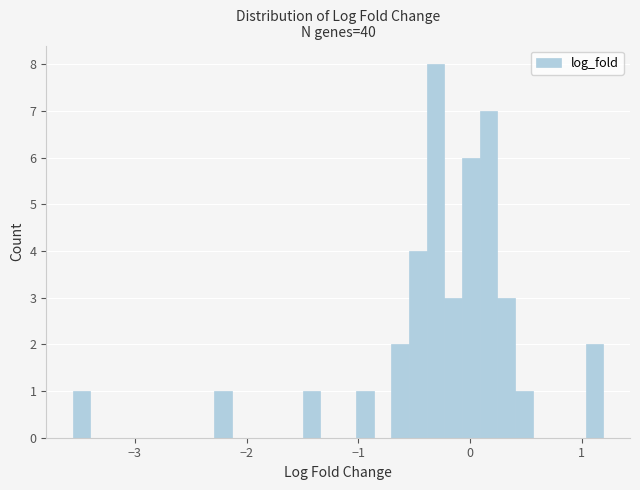

Around what value on the x-axis is the tallest bar? Give the approximate position of its centre, as read against the axis.

-0.3